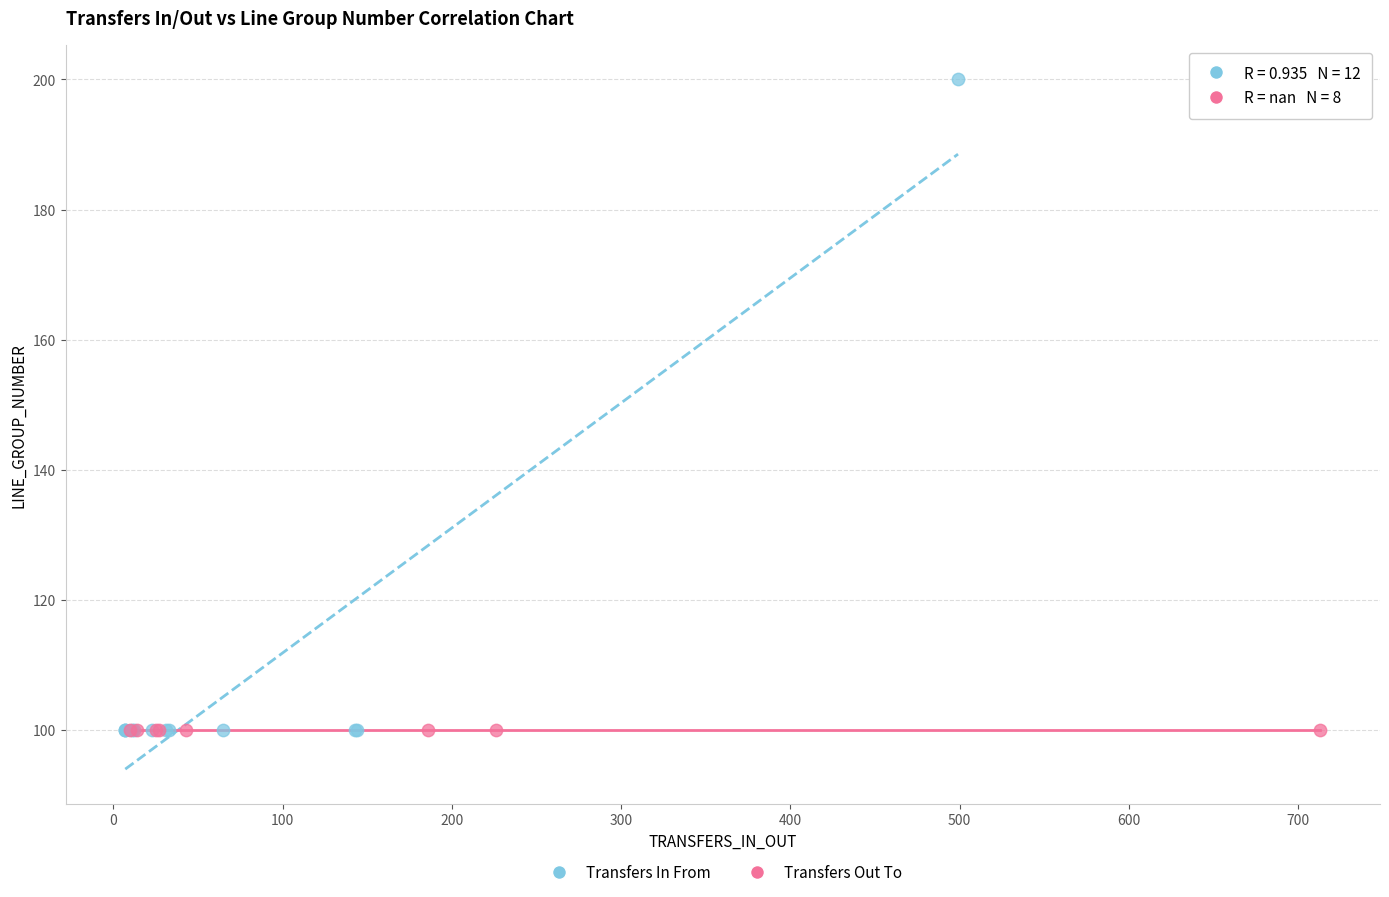

Which series contains the highest Y value?

Transfers In From